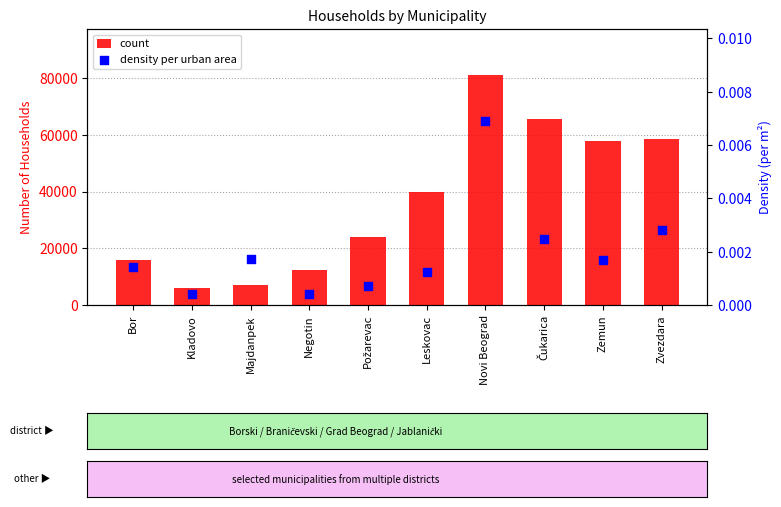

At which category is the sum across all series the highest?

Novi Beograd